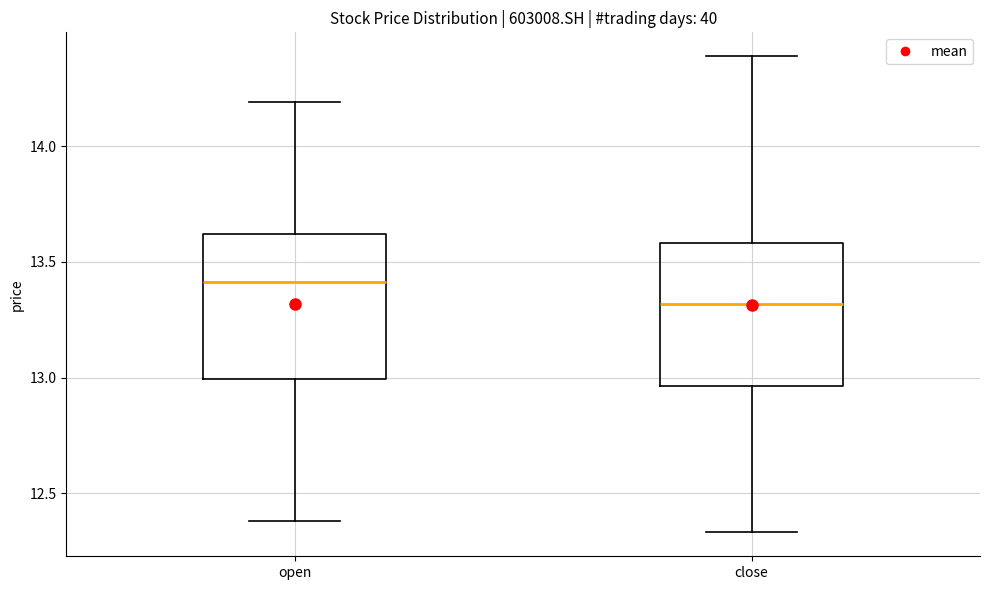

Where does the median line of the box for close sit on the y-axis? The values are not printed on the chart, so give them approximately, as read against the axis.

13.30